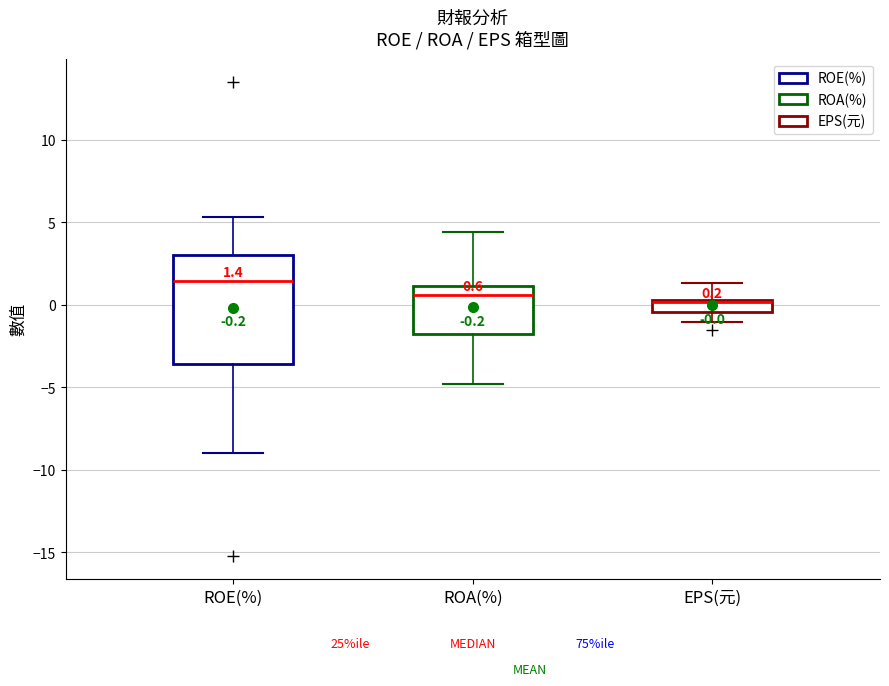

Comparing the boxes themselves (not the whiskers), which one is the tallest?

ROE(%)